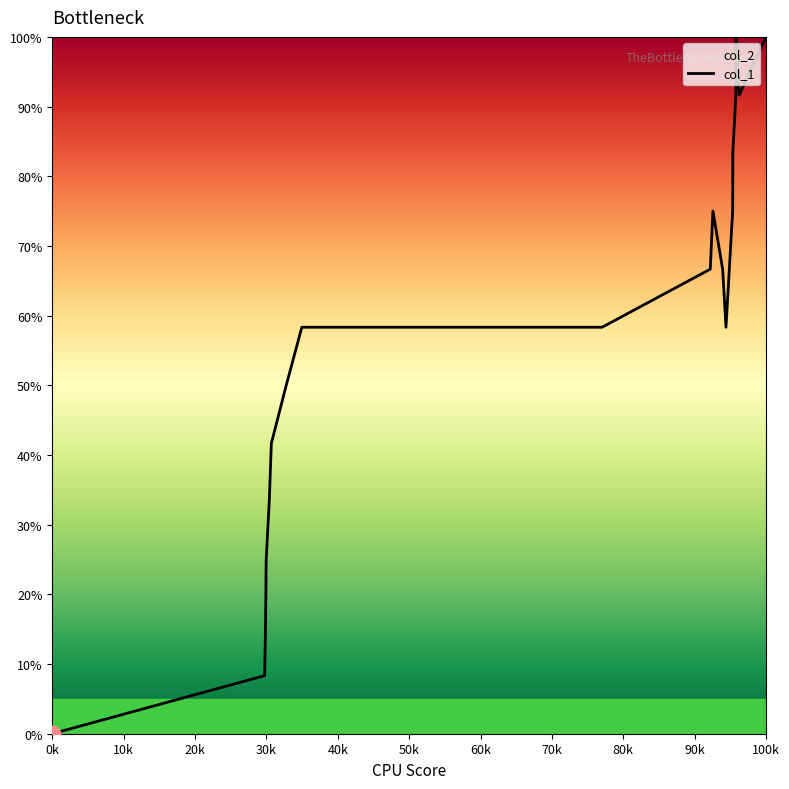

What is the maximum value for col_1?

100.0